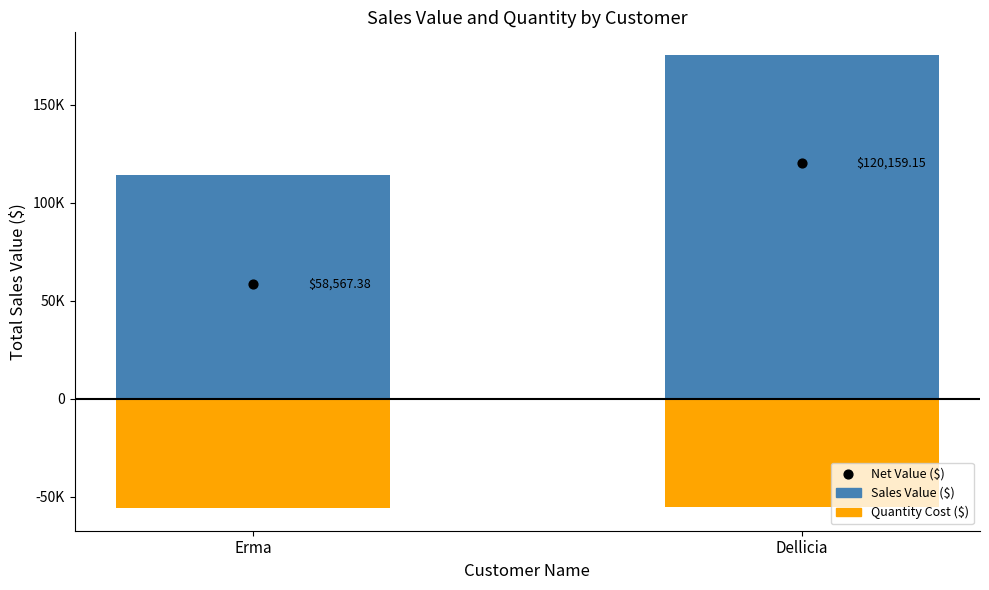

What is the total value across all series at Erma?

58567.4